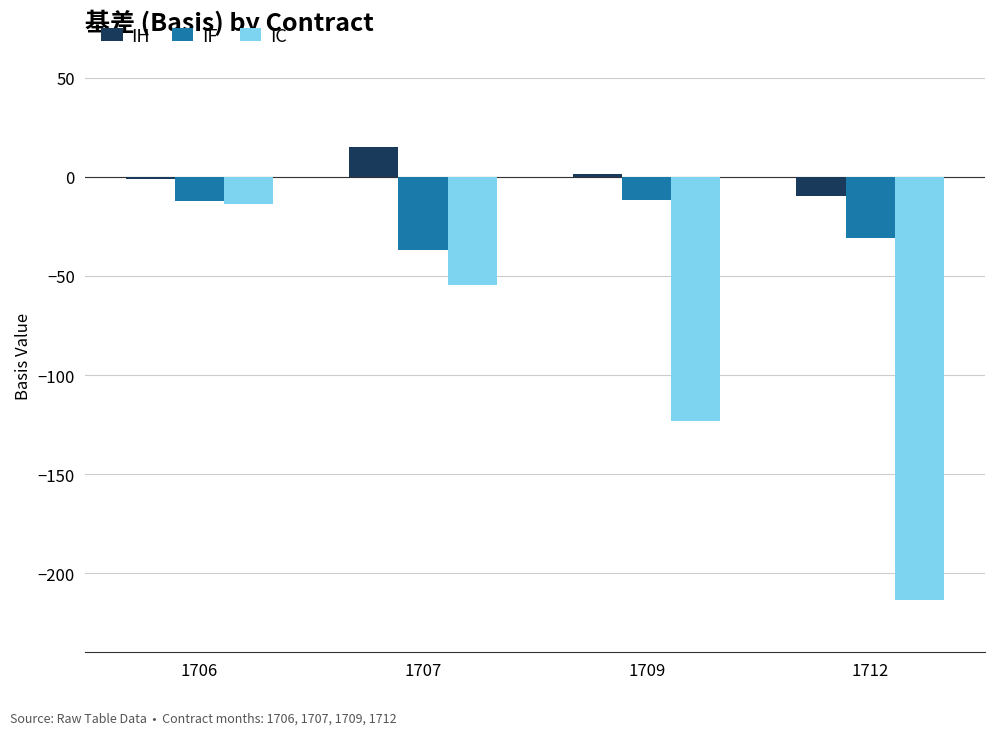

The value of IH at 1707 is 15.4. True or false?

True